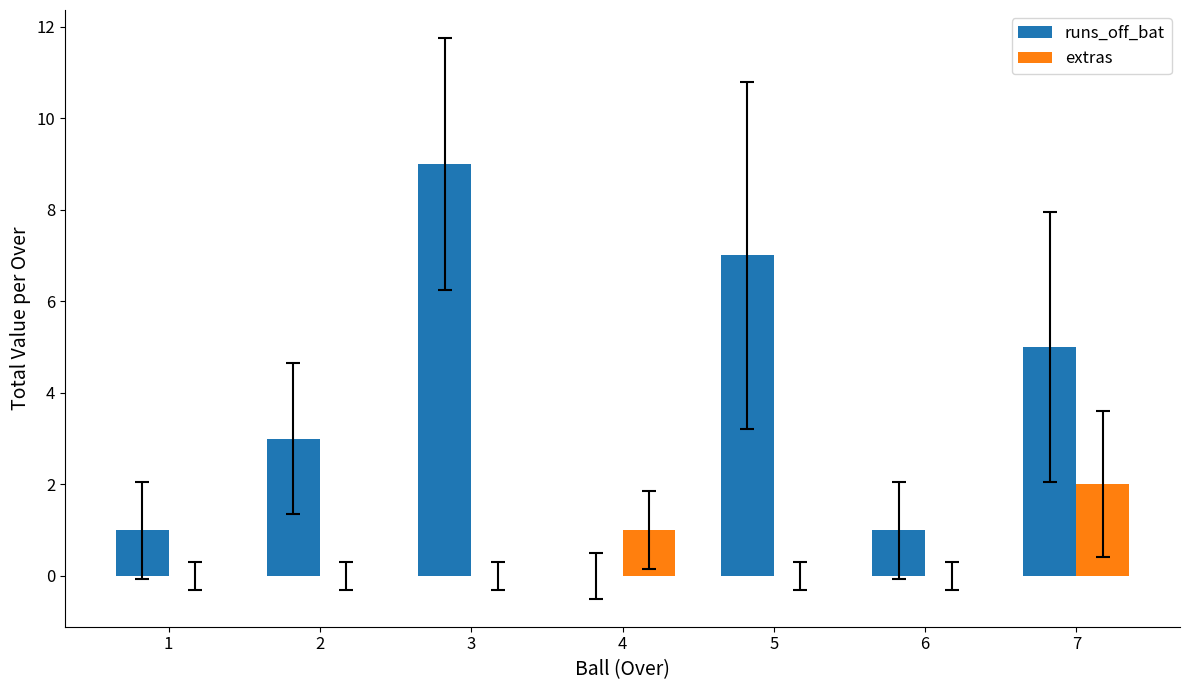

Which category has the highest value in the runs_off_bat series?

3